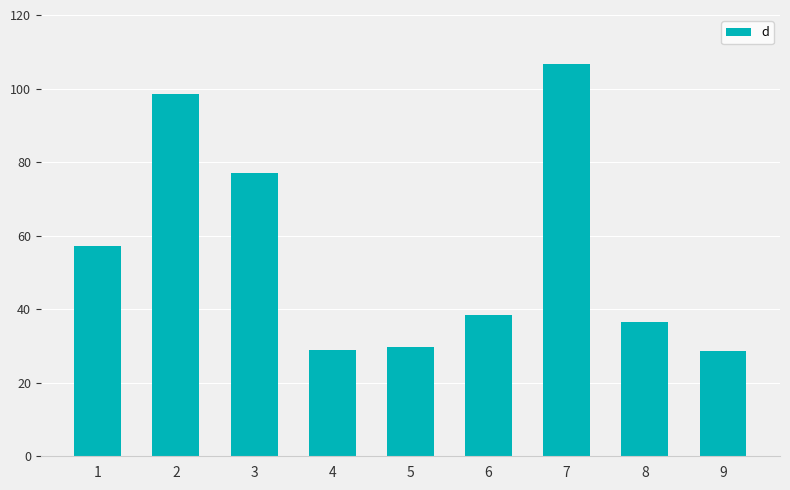

At which label does the data first exceed 38?

1